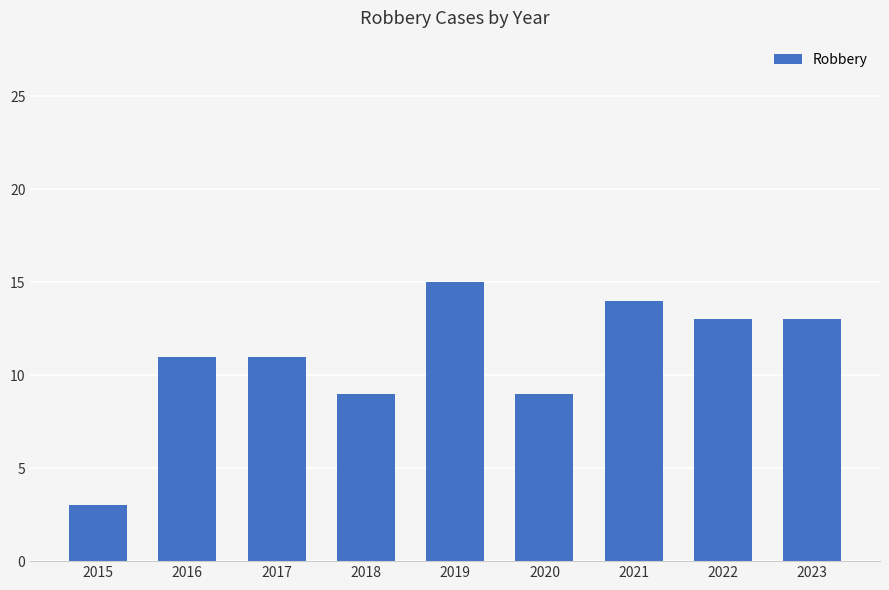

What is the greatest value displayed?

15